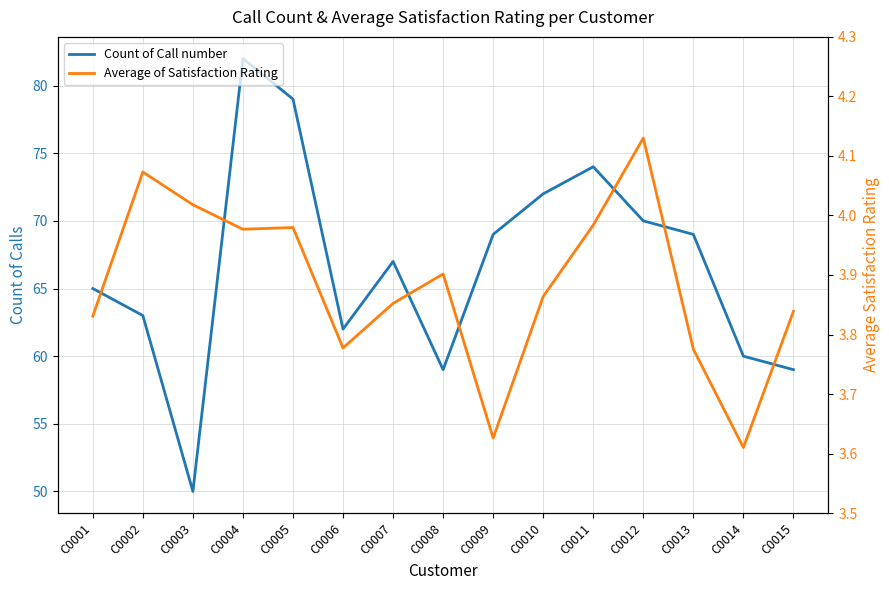

Count the number of categories in the chart.

15